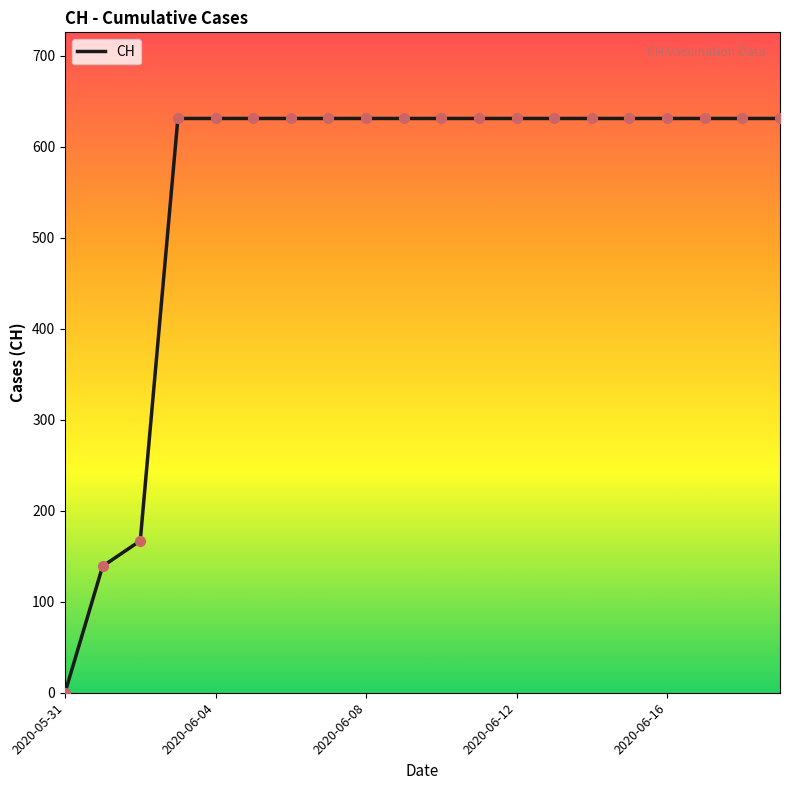

What is the difference between the maximum and minimum values?

631